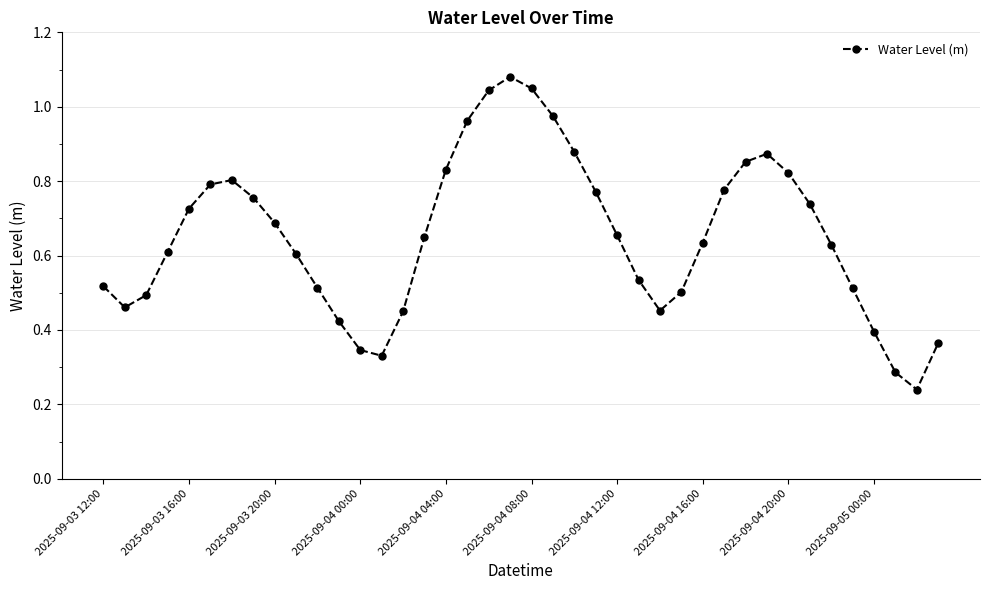

What is the sum of all values?

26.0